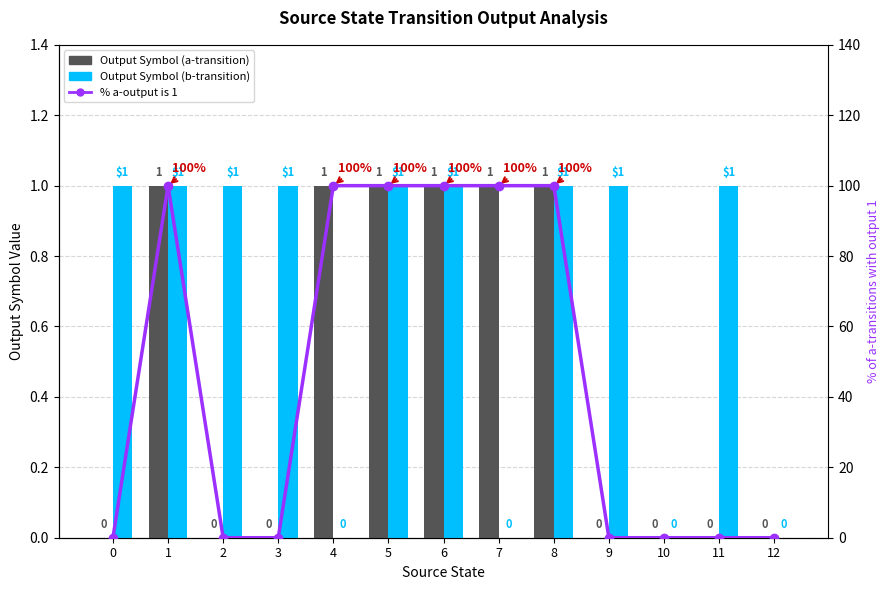

The Output Symbol (a-transition) series shows 0 at 3. True or false?

True